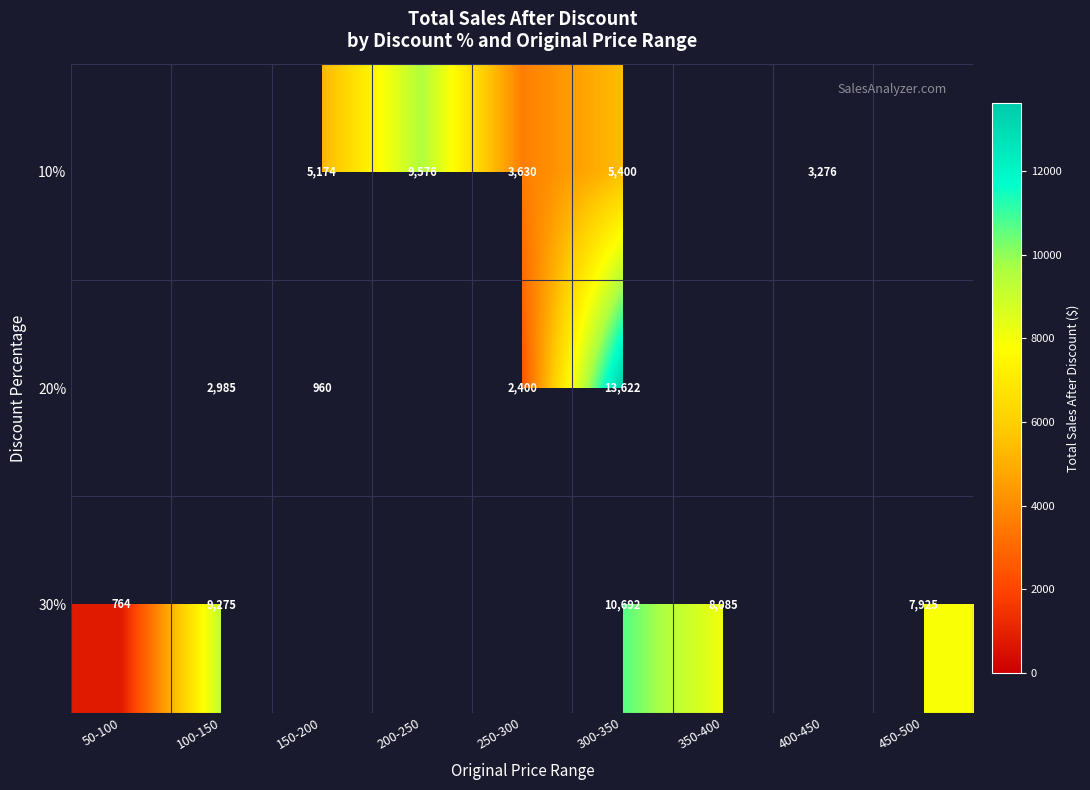

What is the maximum value shown in the chart?

13622.0